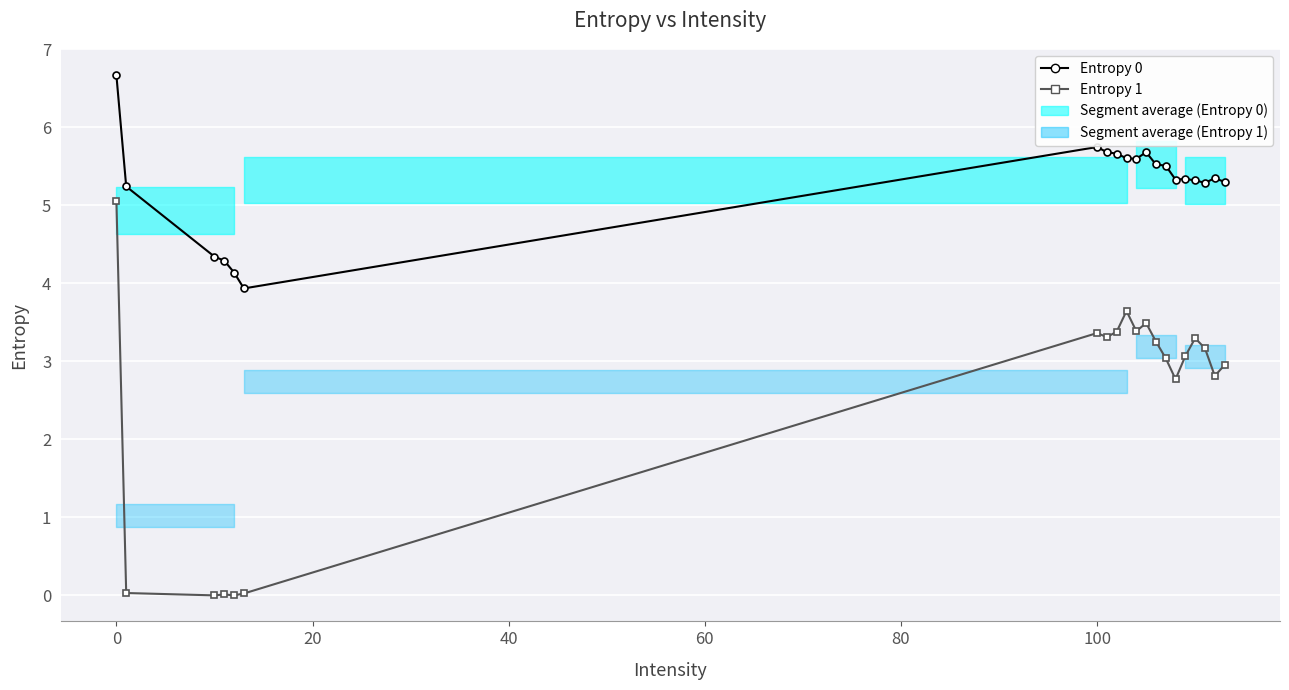

Is it true that Entropy 0 equals 2.0 at 13?

False